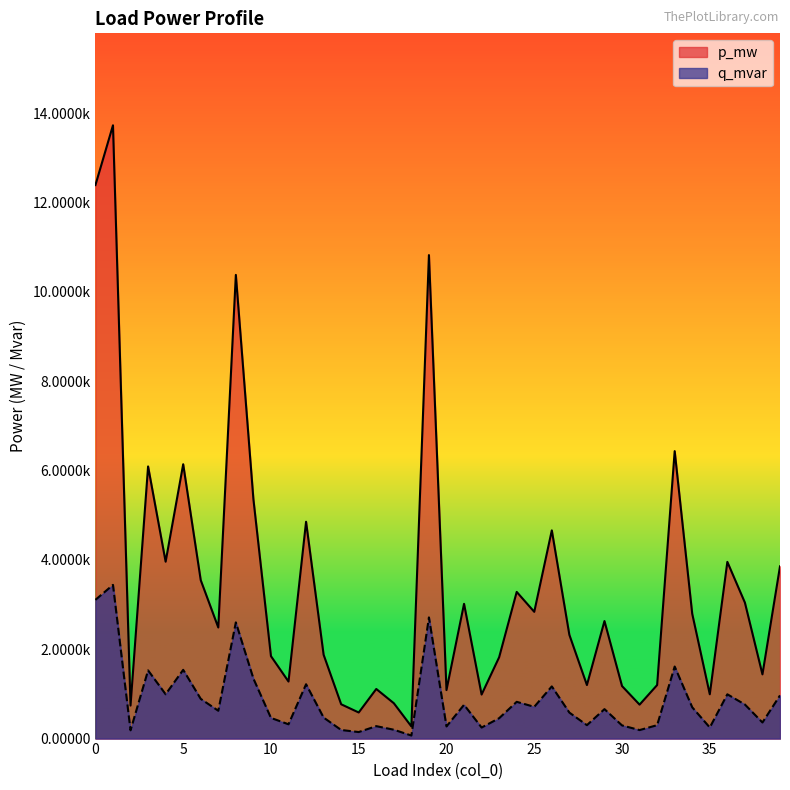

True or false: p_mw and q_mvar cross at least once.

False